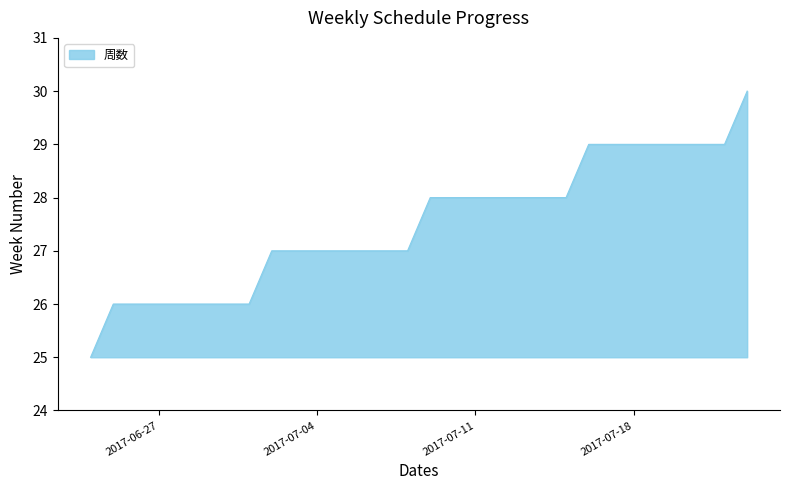

What is the difference between the maximum and minimum values?

5